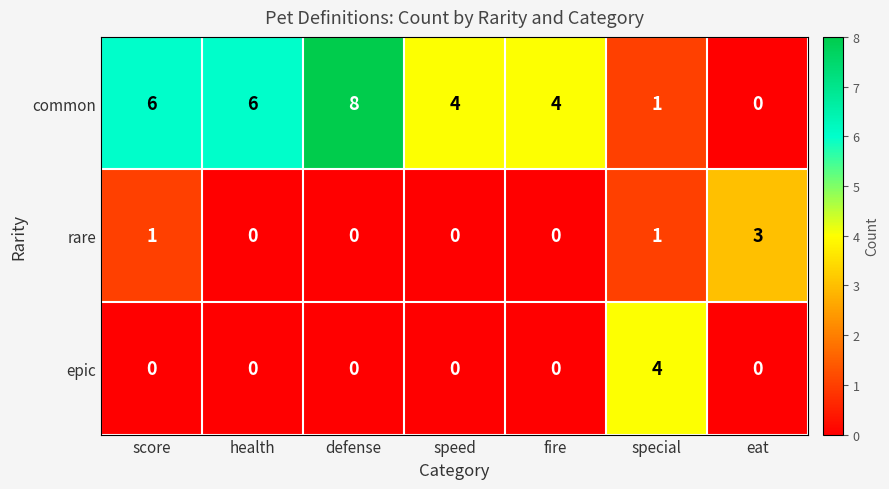

The value of common at speed is 5. True or false?

False